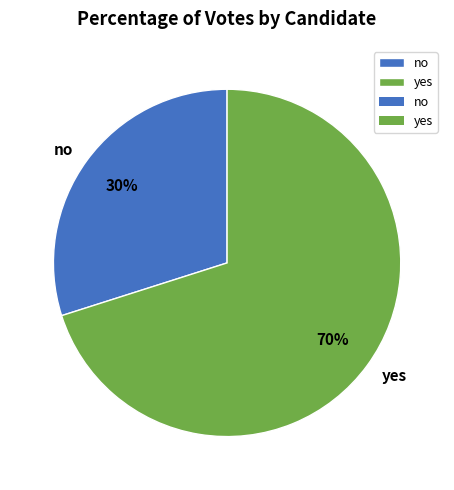

To the nearest percent, what is the combined percentage of no and yes?

100%